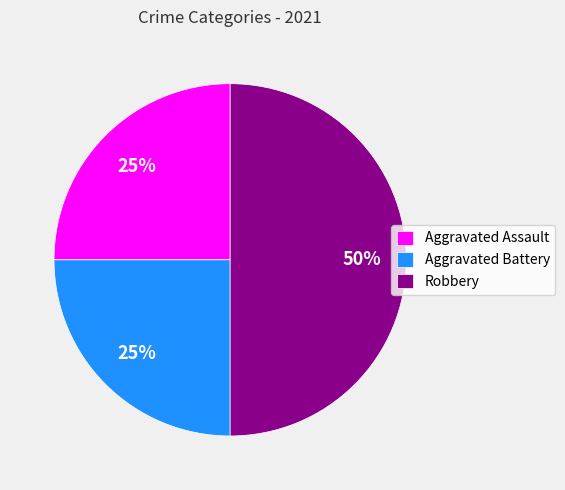

Is Aggravated Assault the majority of the pie?

No